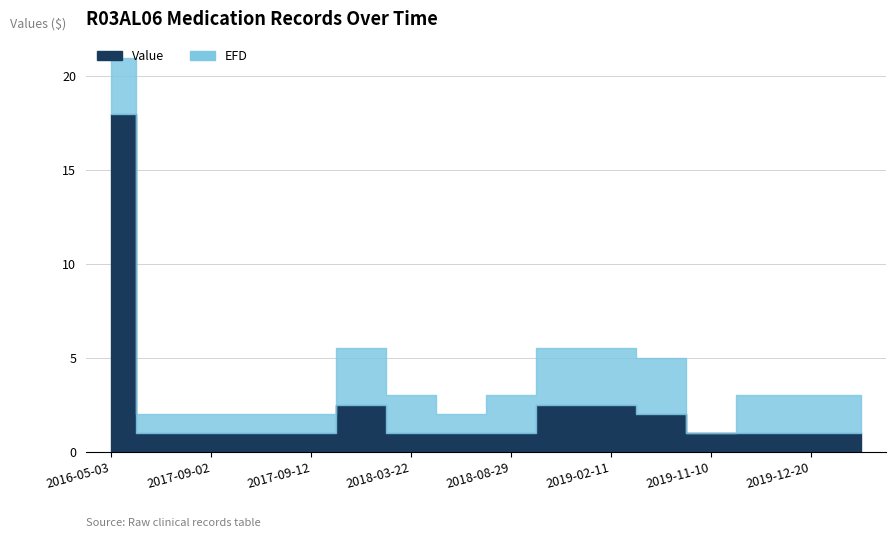

Which series has the largest total across all categories?

Value